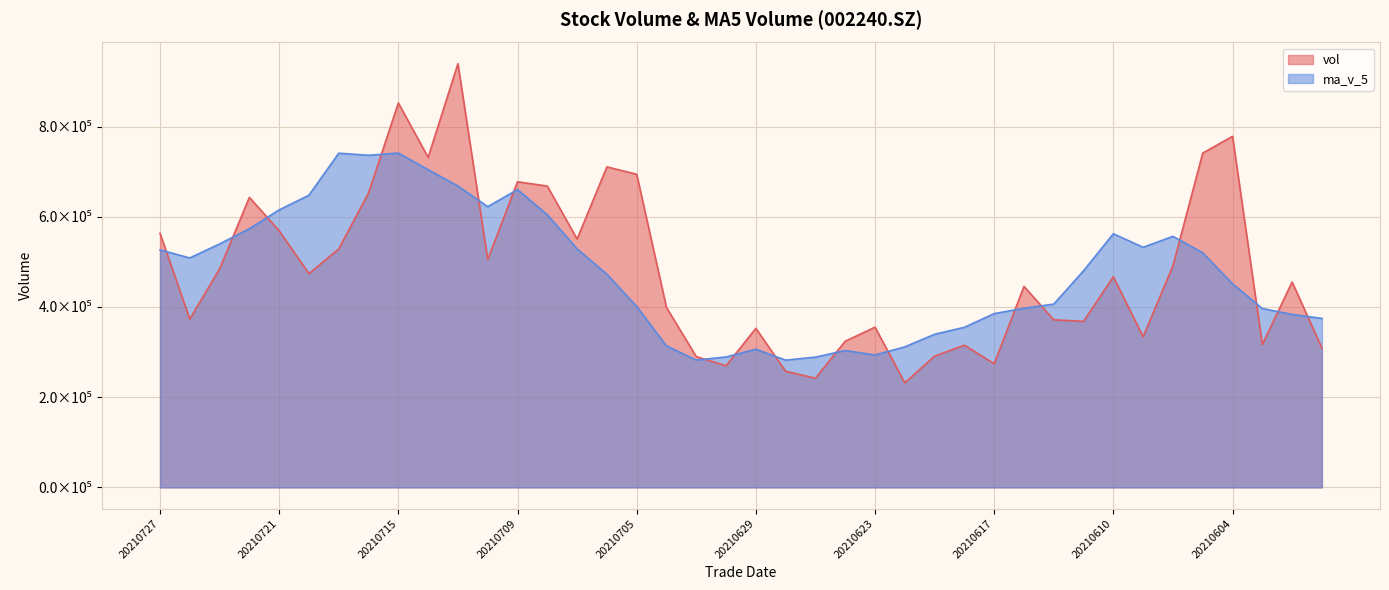

True or false: ma_v_5 has more than 1 interior local peaks.

True